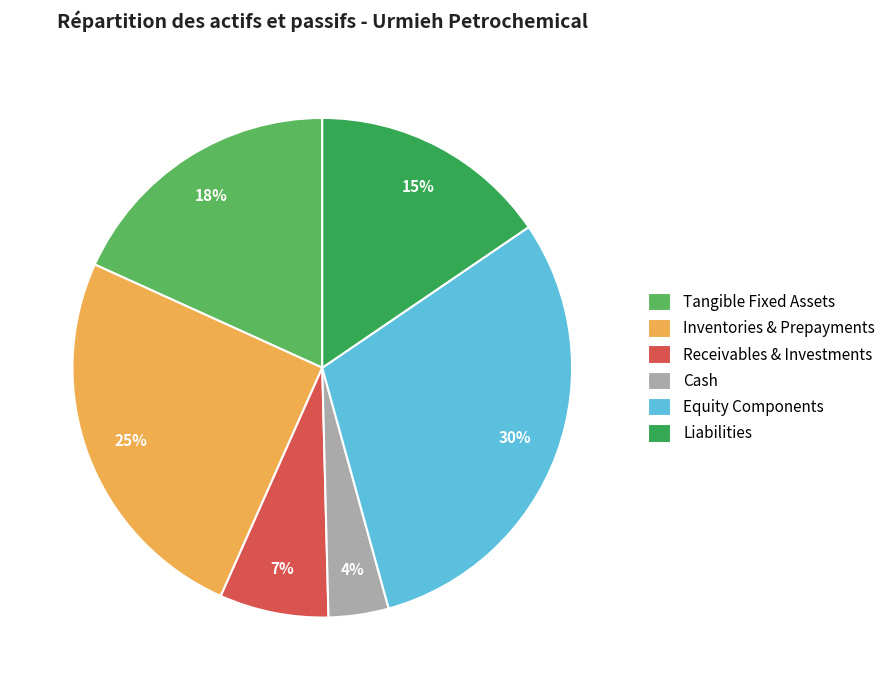

The Inventories & Prepayments slice represents 31% of the pie. True or false?

False